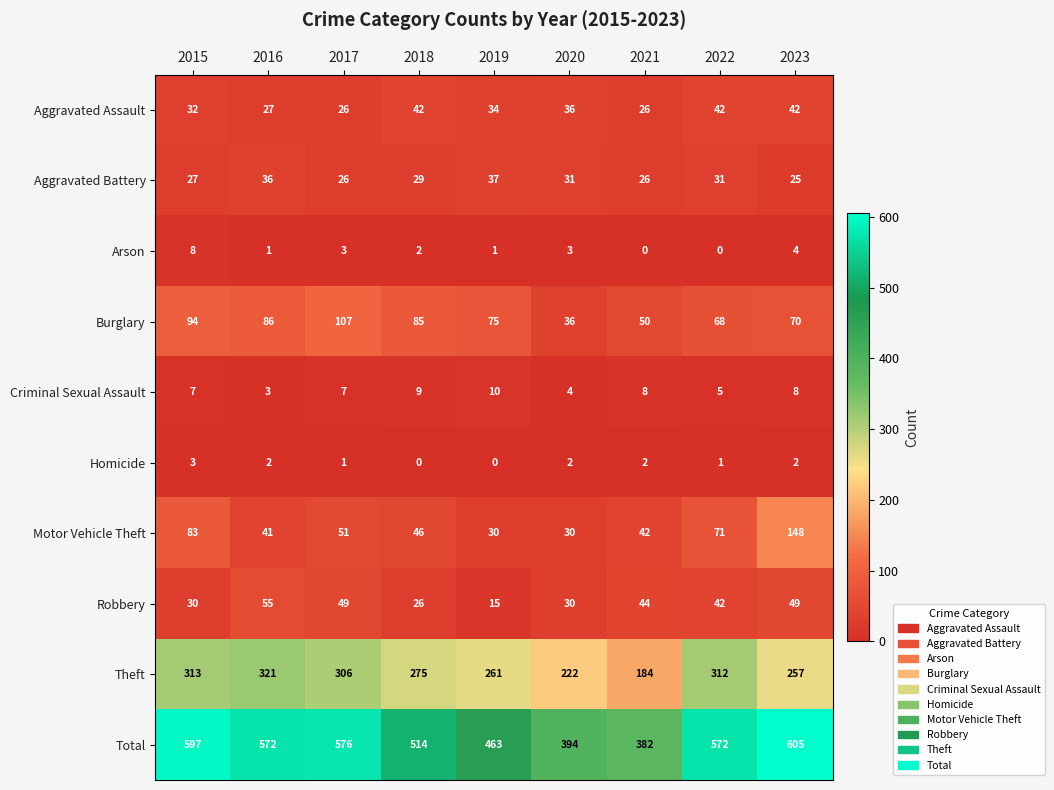

The value of Burglary at 2015 is 140. True or false?

False